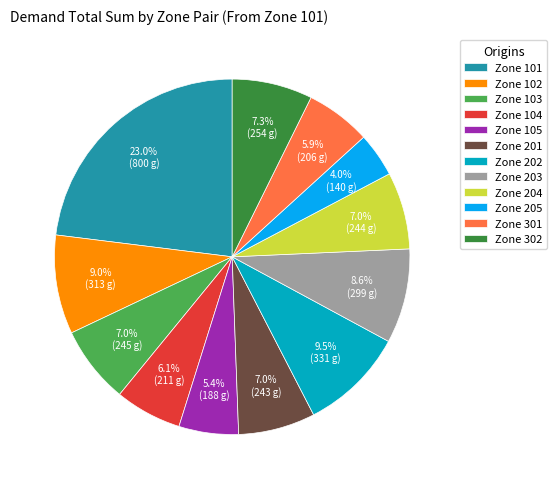

Between Zone 104 and Zone 203, which is larger?

Zone 203